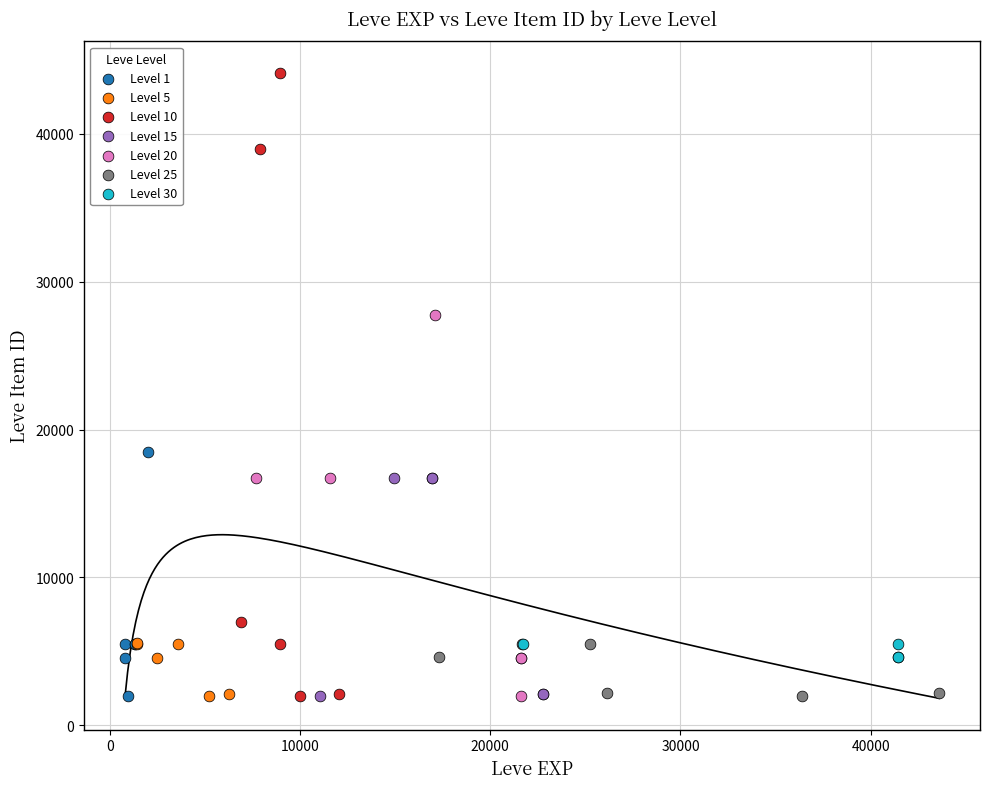

Which series contains the highest Y value?

Level 10